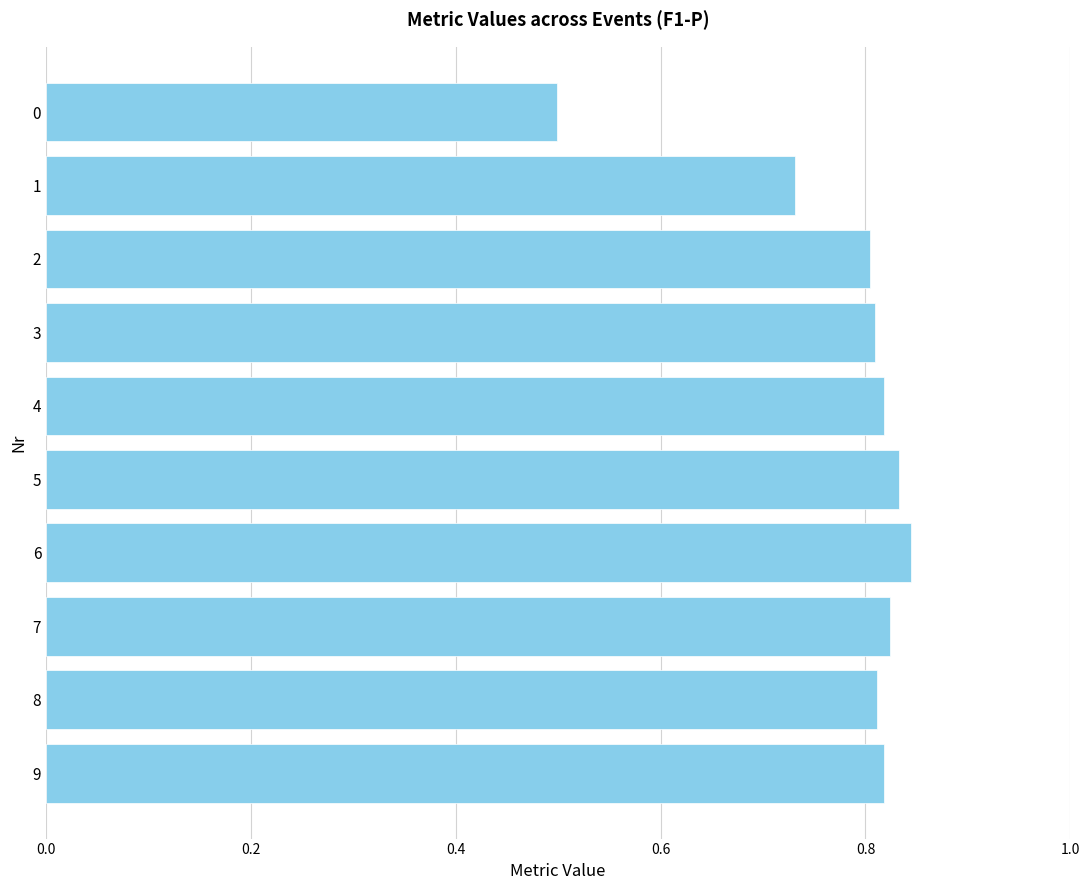

How many values are between 0 and 1?

10